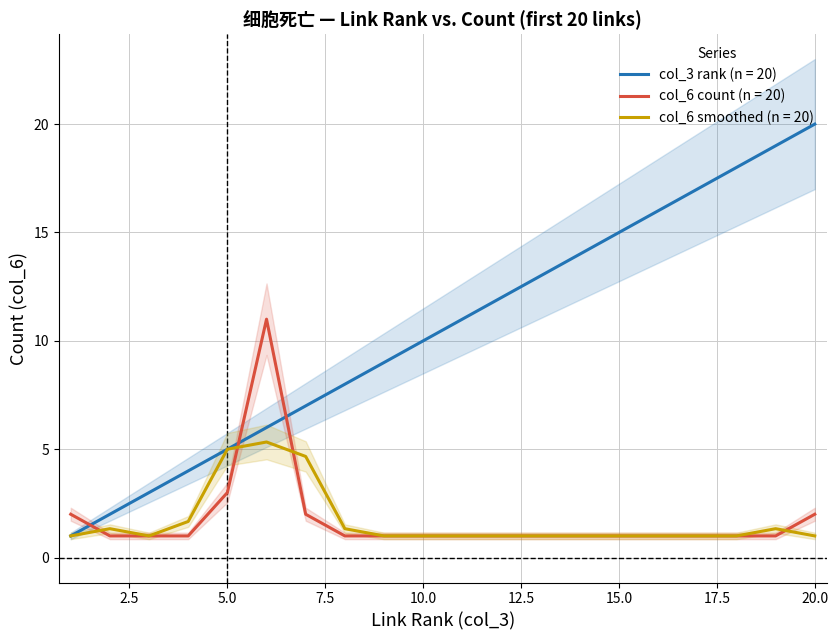

Is it true that col_3 rank (n = 20) equals 20.0 at 20.0?

True